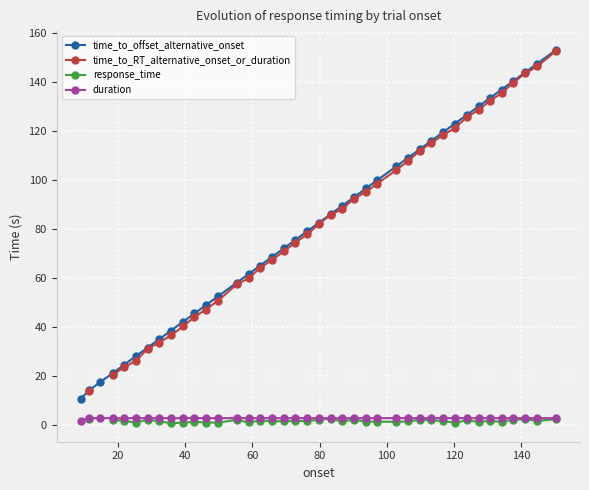

What is the value of the time_to_offset_alternative_onset point at the 10th from the left?

42.2